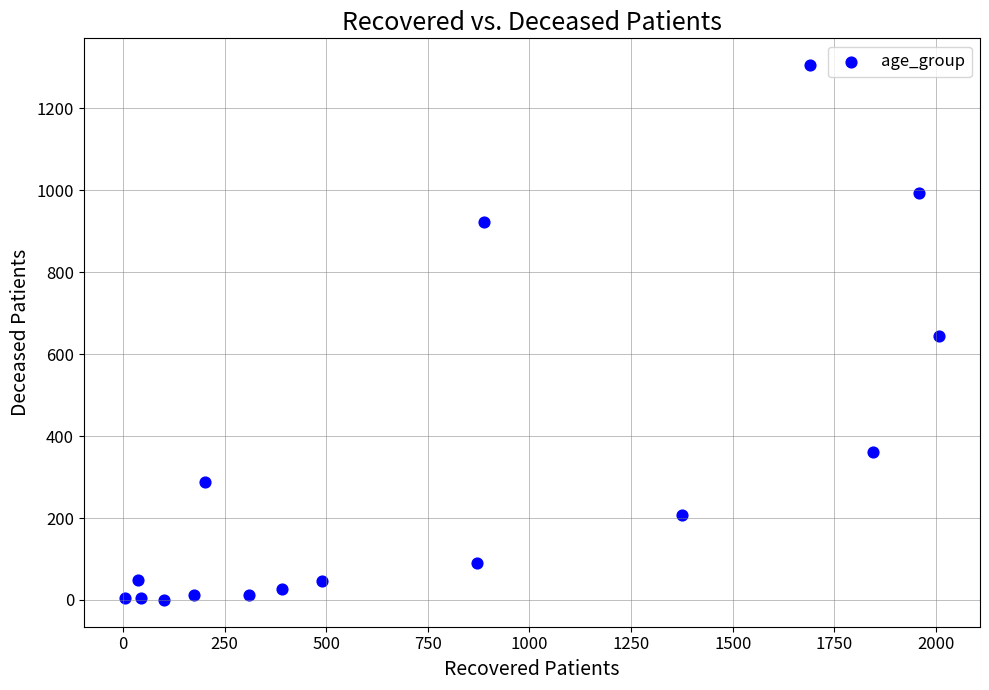

What is the range of Y values (max minus min)?

1305